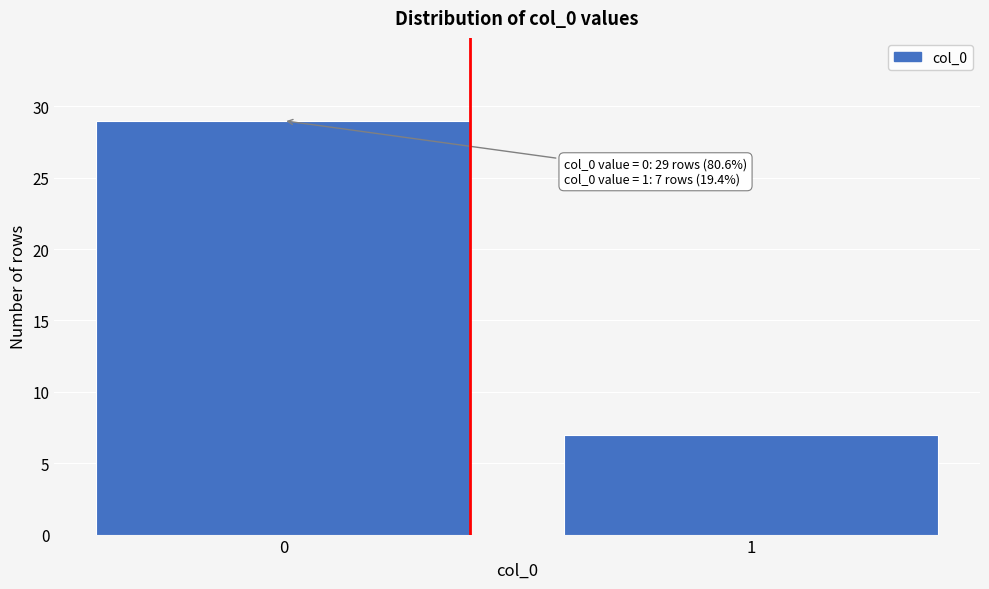

Reading left to right, list all the values displayed in this chart.

29	7